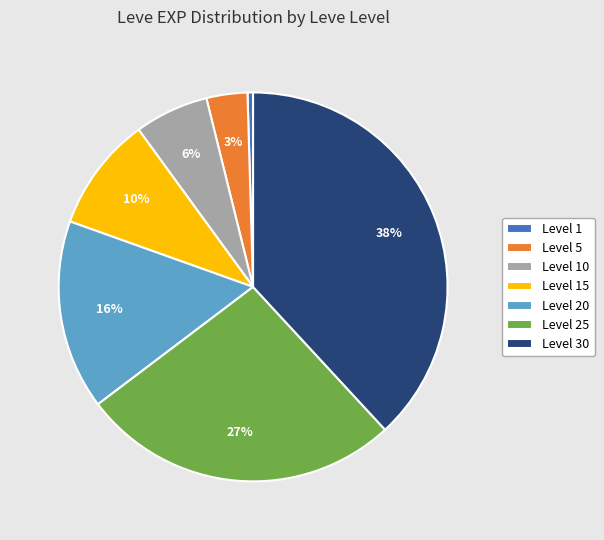

Is there a majority slice in this chart?

No